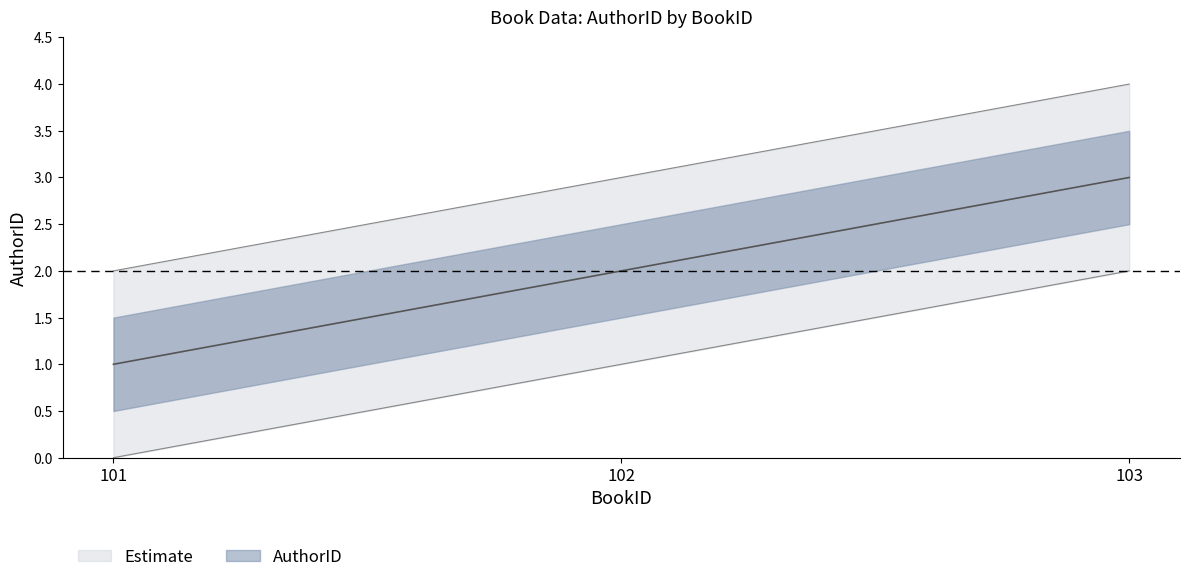

How many data points are above 2?

1